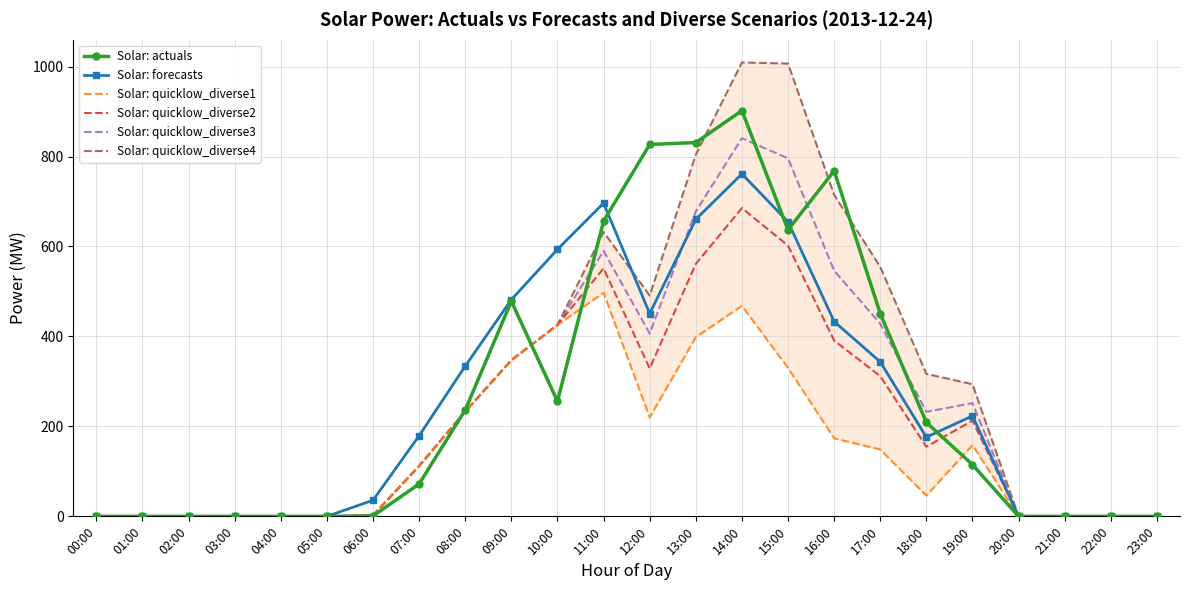

How many data points does each series have?

24